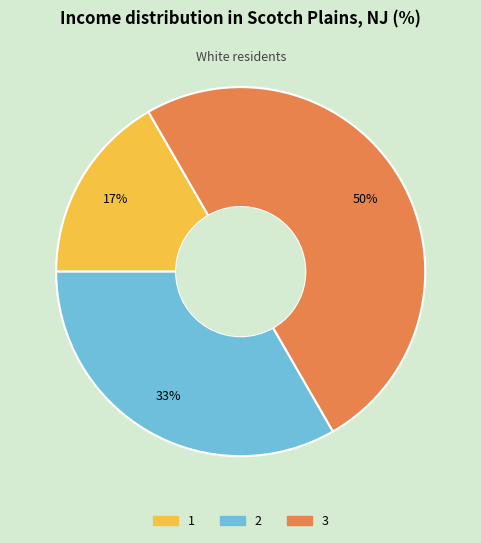

Combined, do 3 and 2 account for over 50%?

Yes